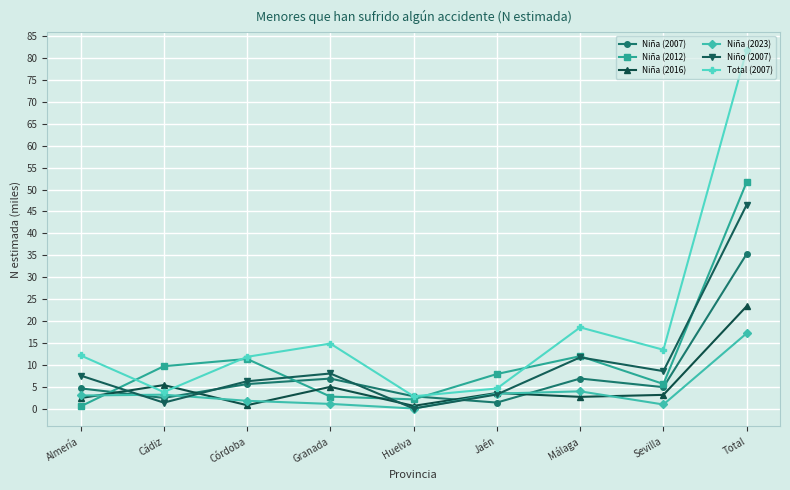

How many lines are shown in the chart?

6